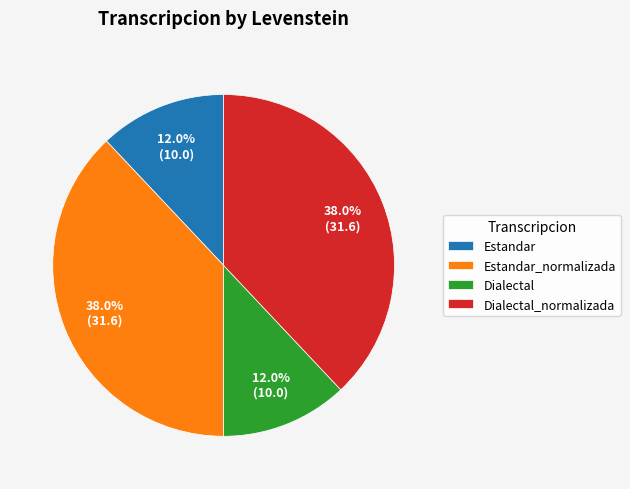

To the nearest percent, what is the difference between the largest and smallest slice percentages?

26%